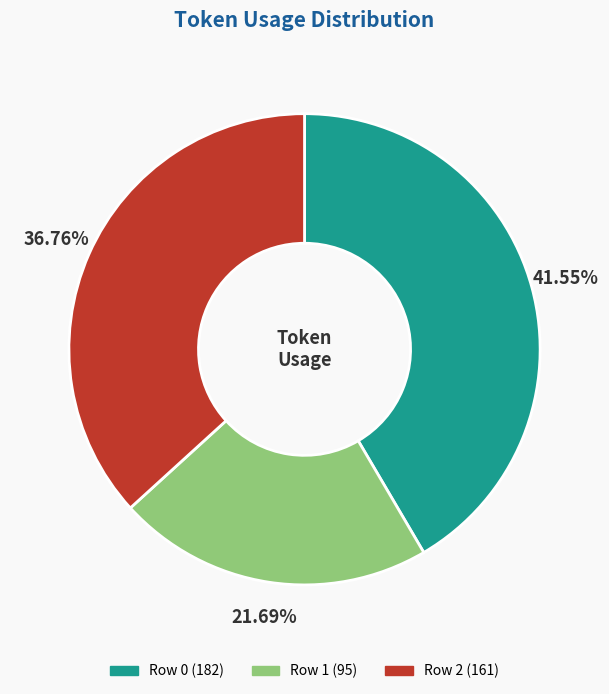

Approximately how many times larger is the value at Row 2 compared to Row 1?

1.7